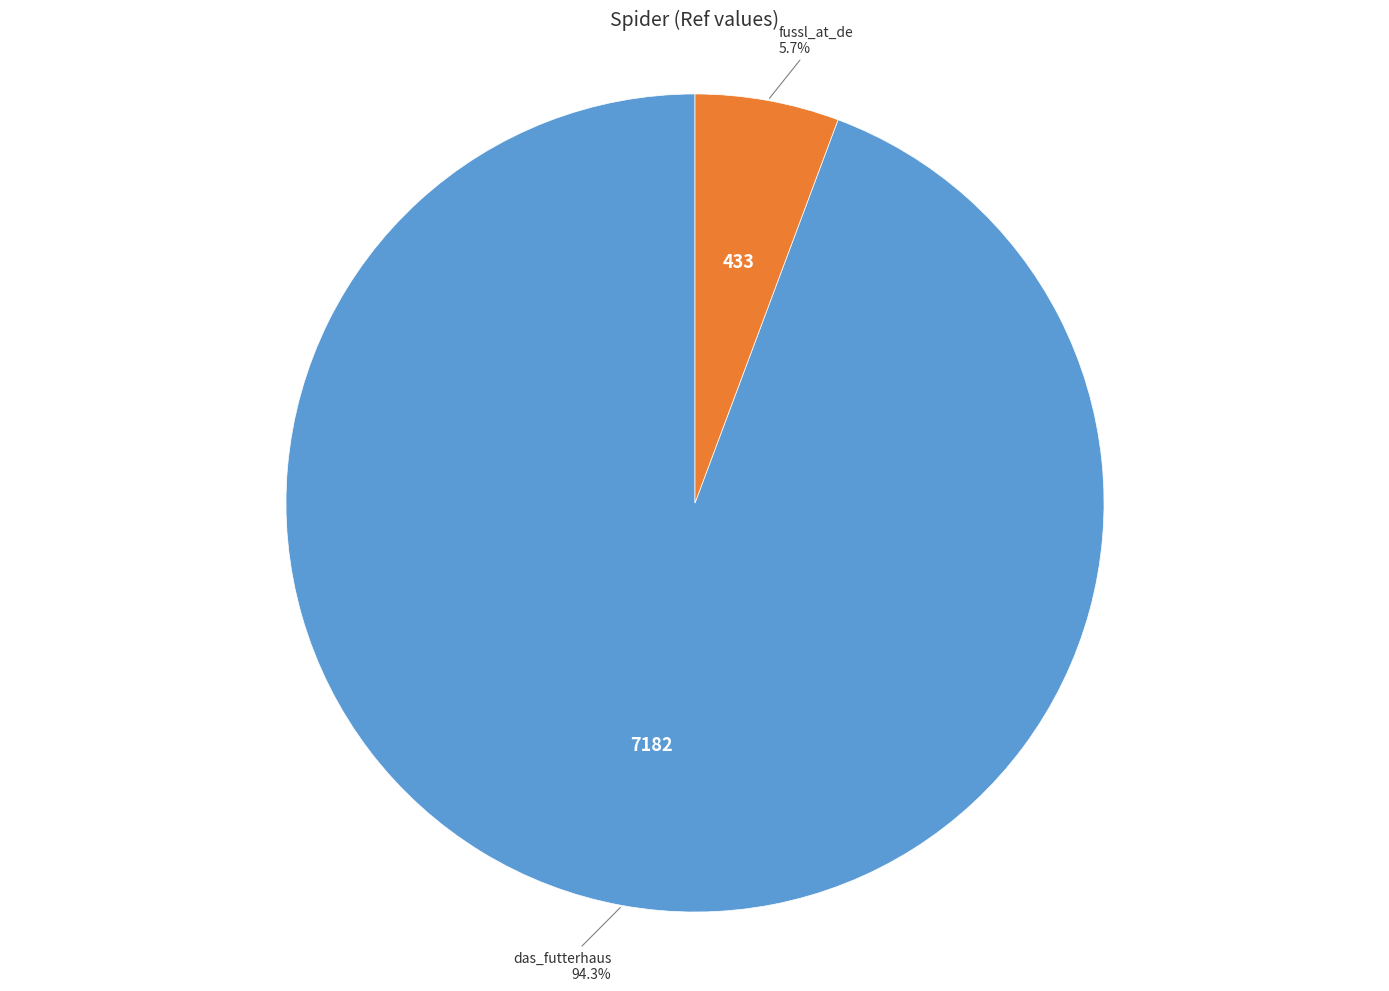

Which category has the smallest portion of the pie?

fussl_at_de